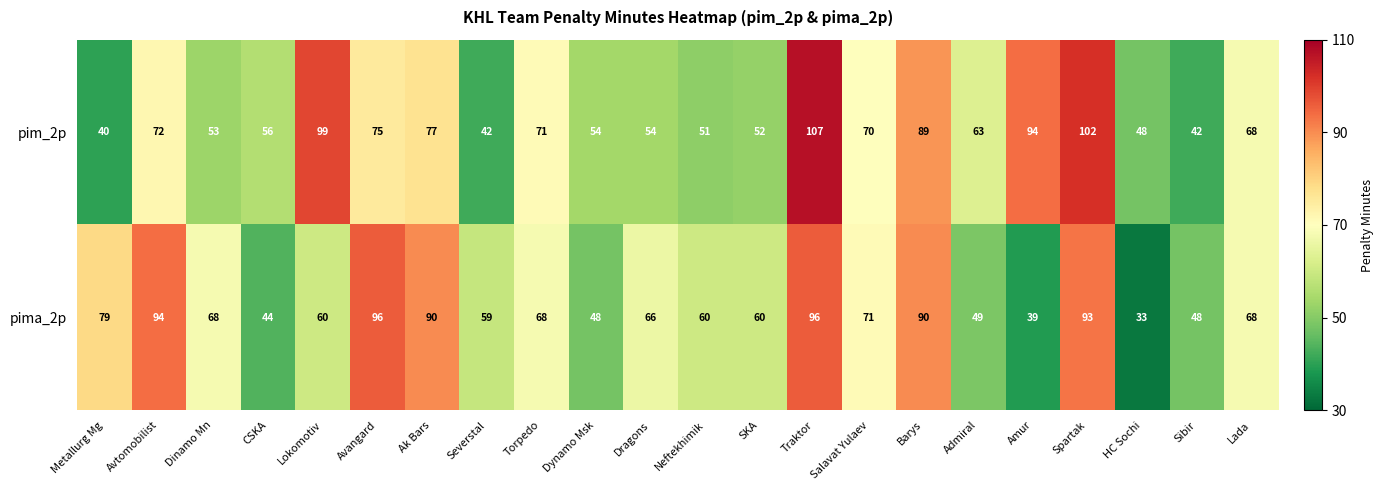

True or false: pima_2p has a value of 150 at Avtomobilist.

False